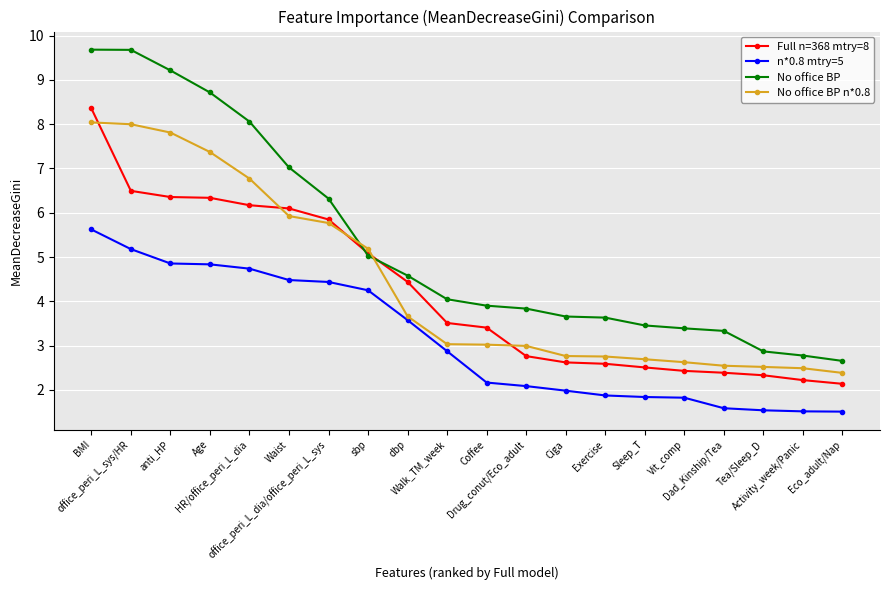

At which category is the sum across all series the highest?

BMI